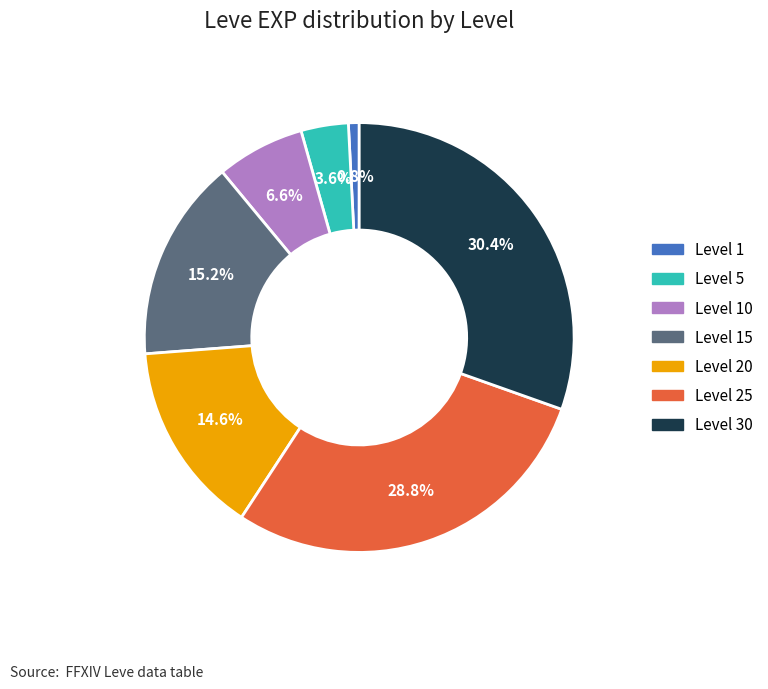

Is there any slice that represents more than half of the pie?

No